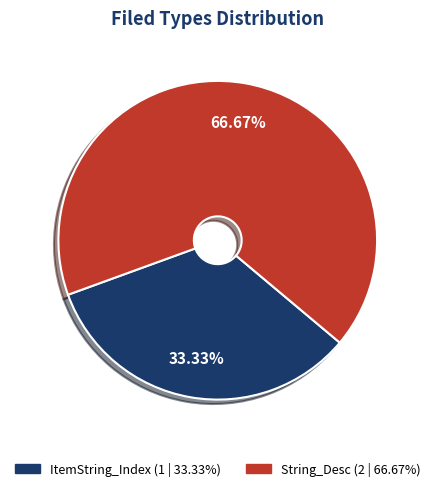

Which category accounts for the majority?

String_Desc